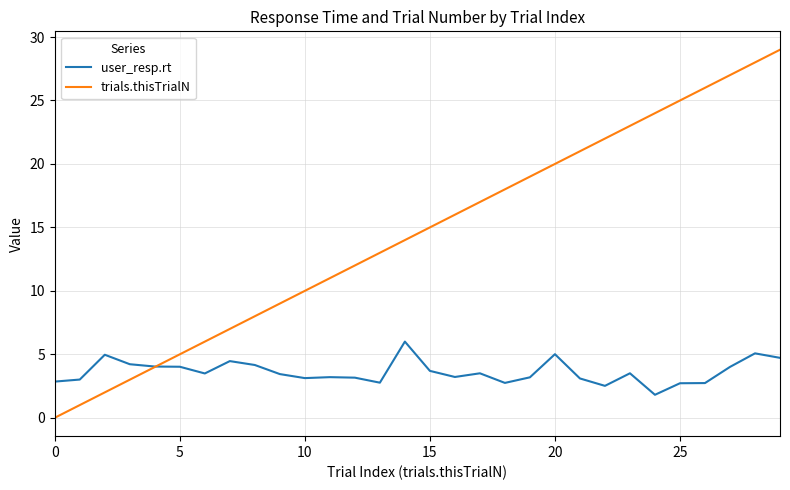

Which series has the largest range (max minus min)?

trials.thisTrialN